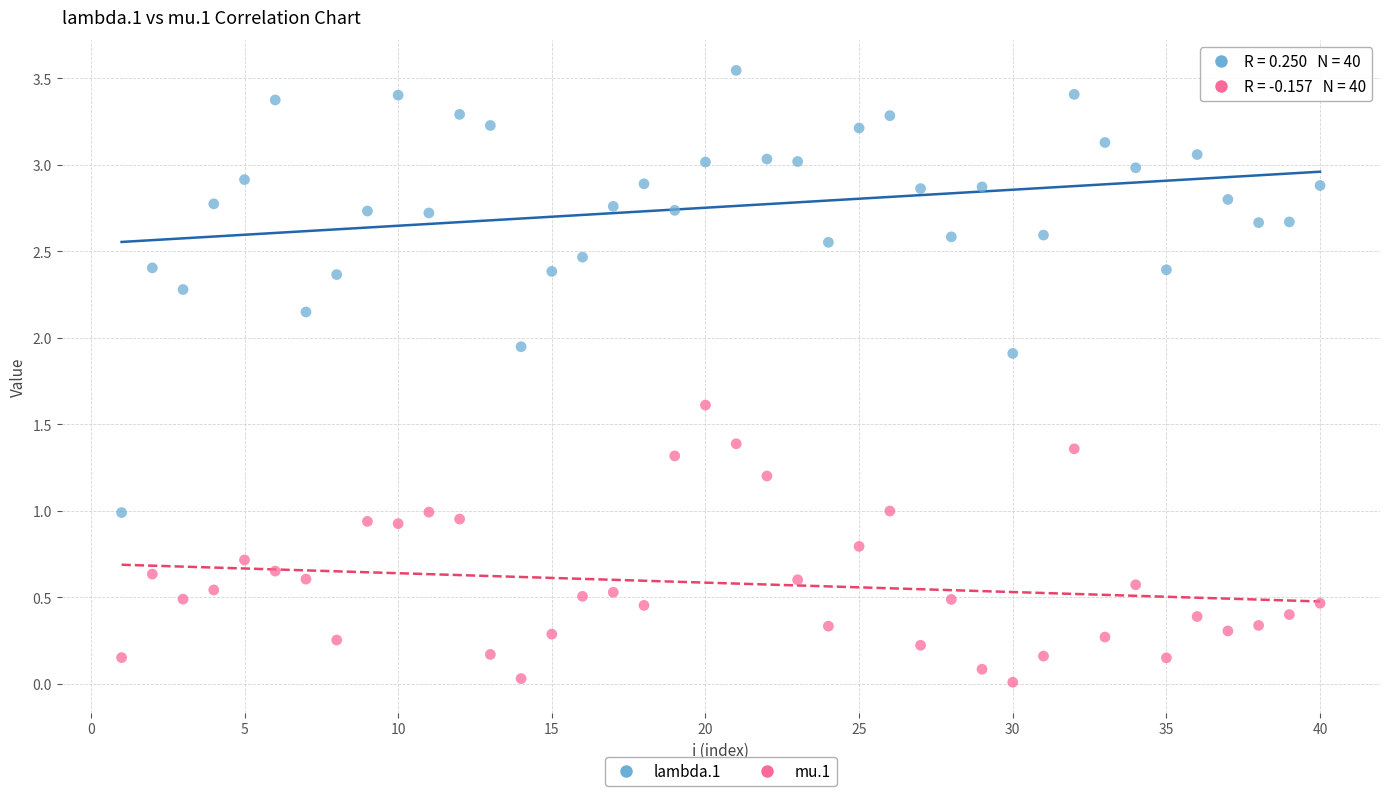

Which series reaches the maximum Y coordinate?

lambda.1